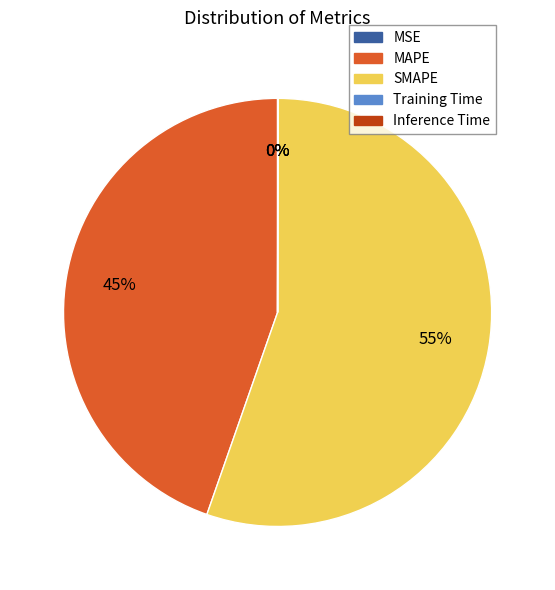

Which slice is the largest?

SMAPE